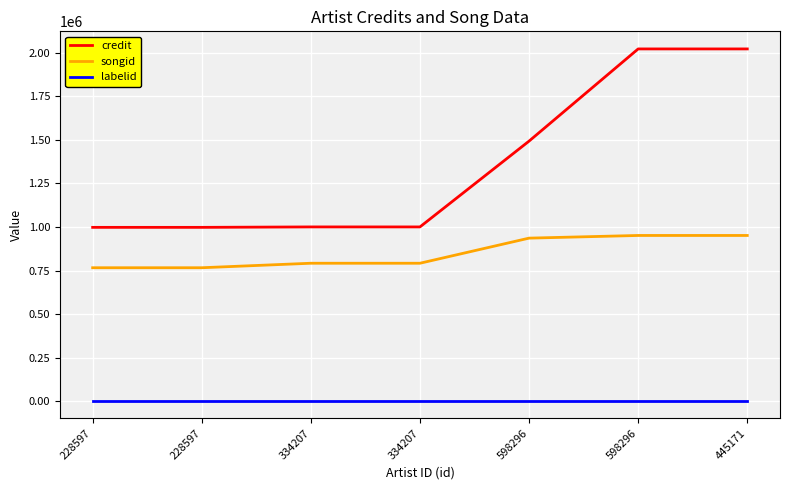

True or false: songid and credit cross at least once.

False